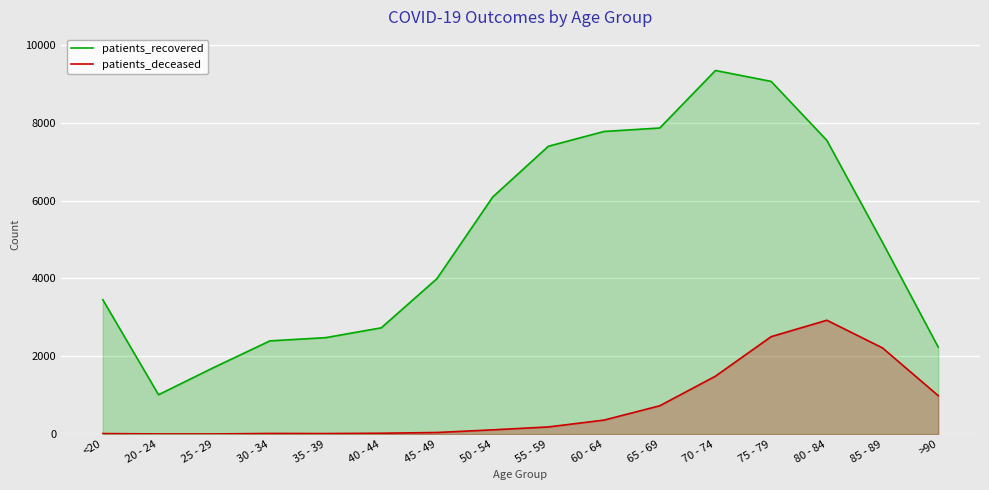

Reading right to left, transcribe all the data shown in this chart.

patients_recovered: >90=2235	85 - 89=4925	80 - 84=7550	75 - 79=9066	70 - 74=9347	65 - 69=7868	60 - 64=7779	55 - 59=7399	50 - 54=6093	45 - 49=3996	40 - 44=2731	35 - 39=2478	30 - 34=2395	25 - 29=1716	20 - 24=1011	<20=3453
patients_deceased: >90=987	85 - 89=2214	80 - 84=2926	75 - 79=2504	70 - 74=1488	65 - 69=727	60 - 64=359	55 - 59=183	50 - 54=108	45 - 49=40	40 - 44=21	35 - 39=13	30 - 34=15	25 - 29=3	20 - 24=3	<20=12